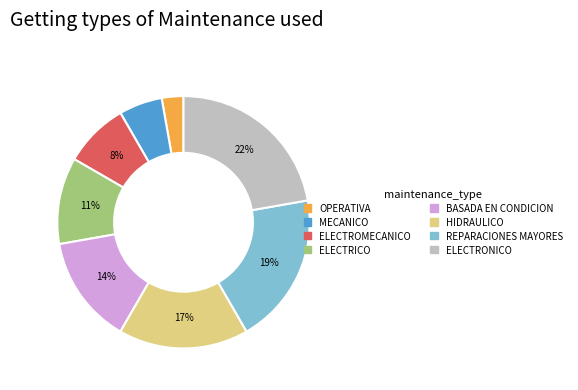

How many segments does this pie chart have?

8